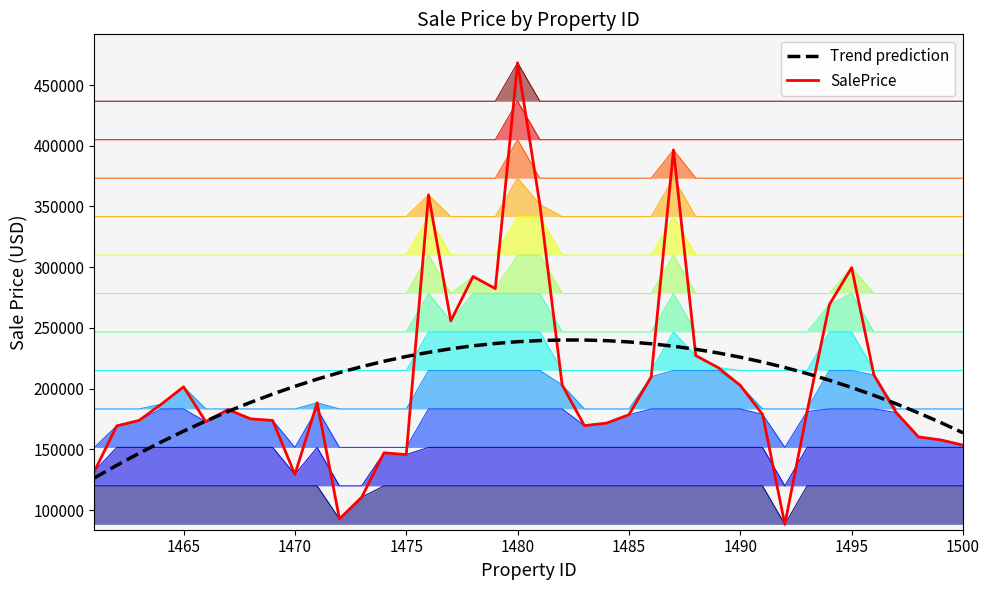

How many lines are shown in the chart?

2